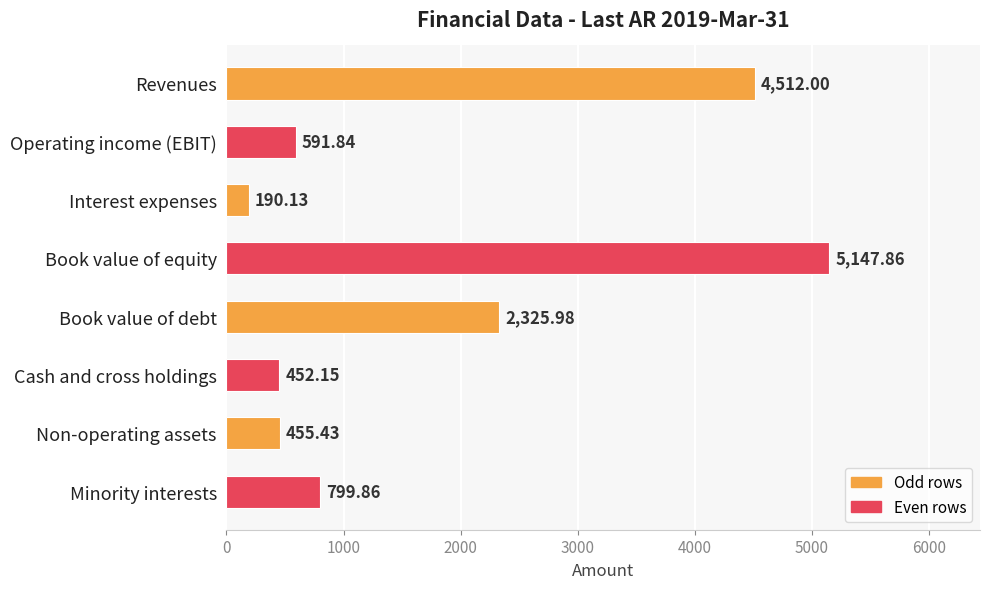

Rank the categories by value from highest to lowest.

Book value of equity, Revenues, Book value of debt, Minority interests, Operating income (EBIT), Non-operating assets, Cash and cross holdings, Interest expenses